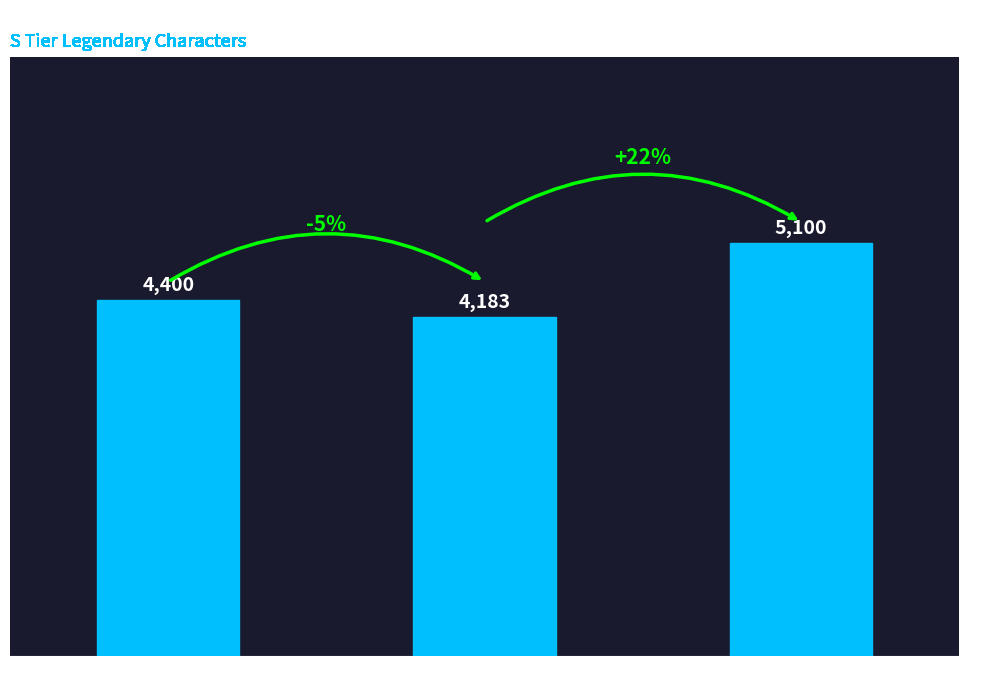

At which category does the chart reach its peak across all series?

Unstable